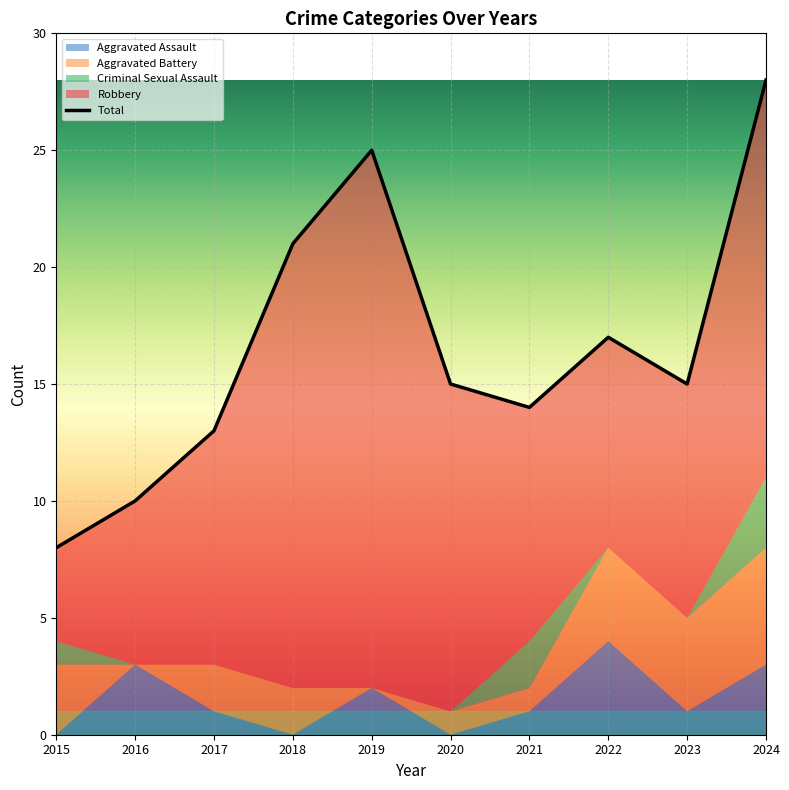

Rank the categories by value from highest to lowest.

2024, 2019, 2018, 2022, 2020, 2023, 2021, 2017, 2016, 2015